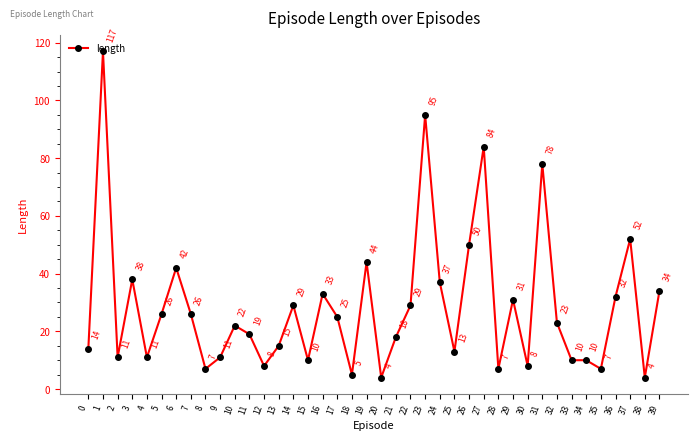

Is it true that the value at 16 is 14?

False